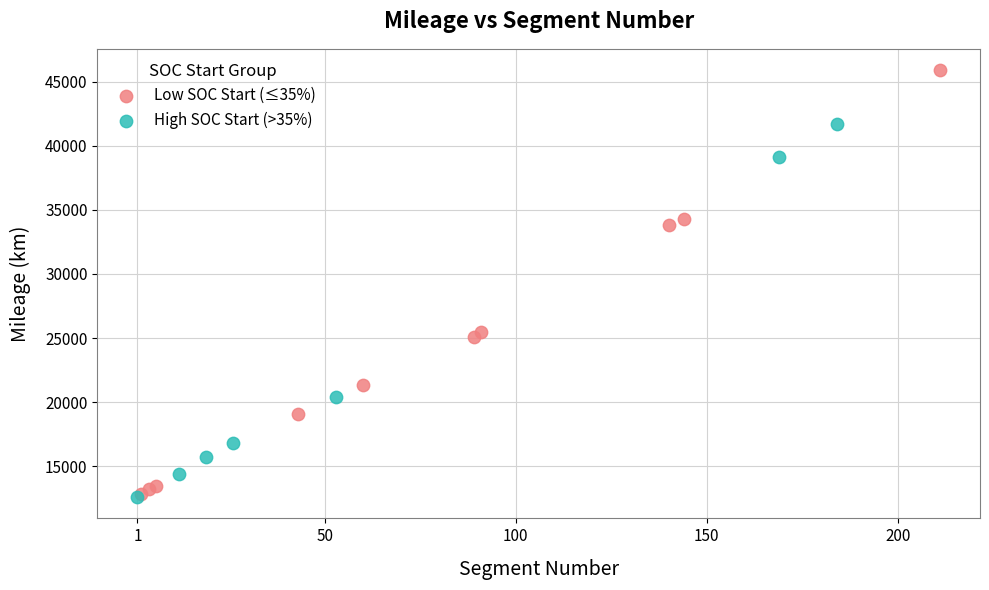

Which series contains the highest Y value?

Low SOC Start (≤35%)